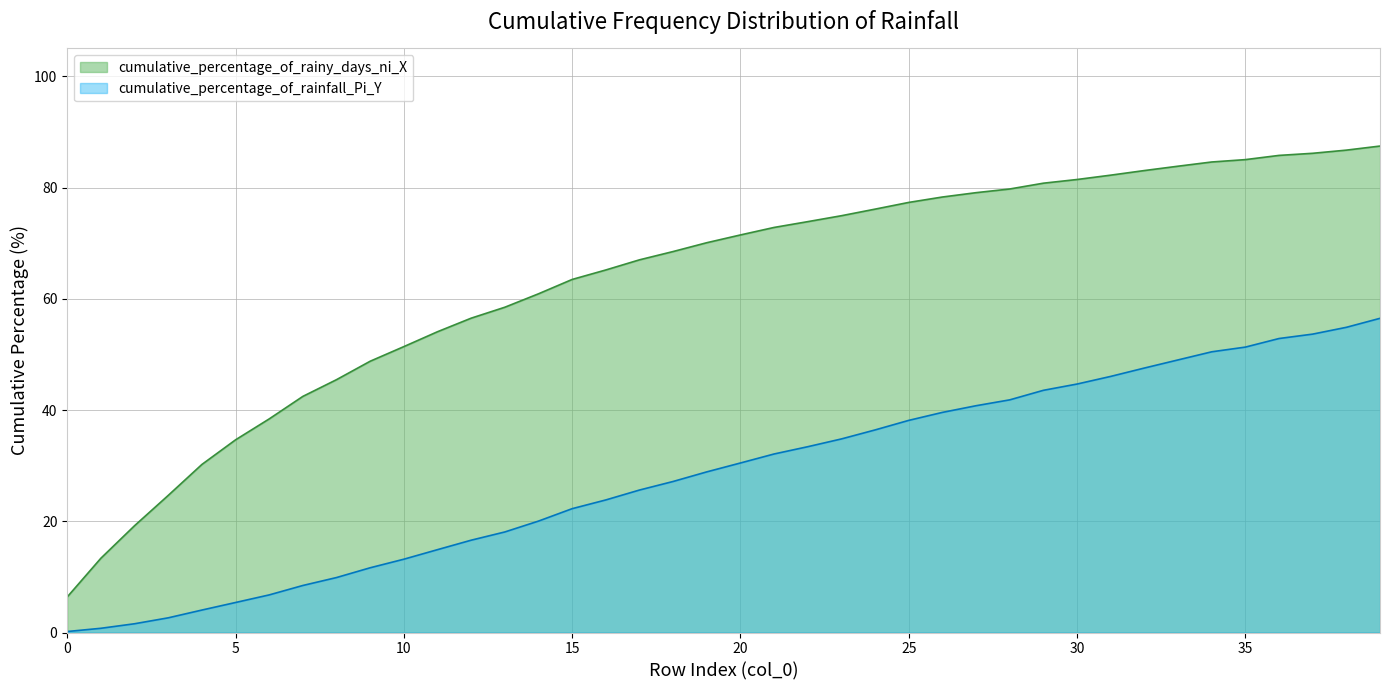

True or false: cumulative_percentage_of_rainy_days_ni_X has a value of 136.4 at 38.

False